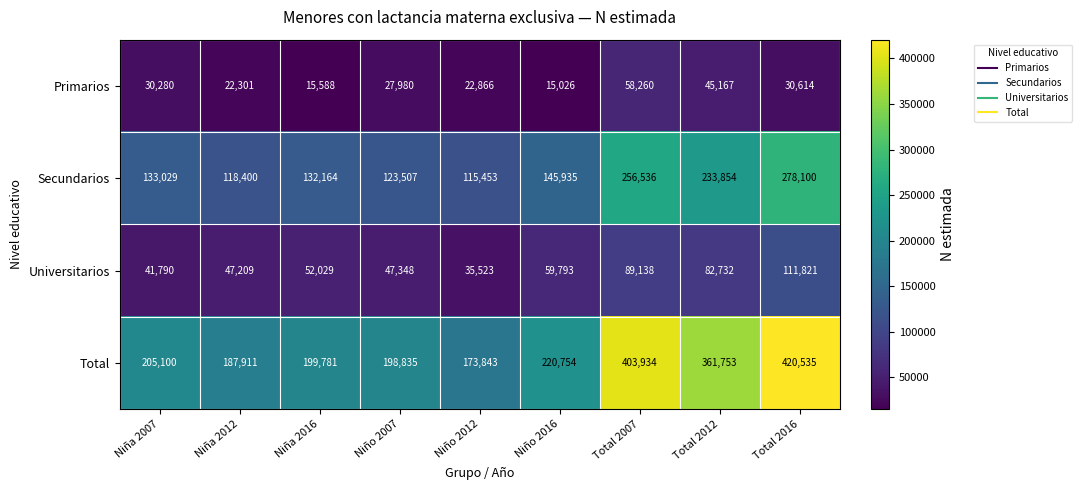

What is the difference between the Secundarios values at Niña 2016 and Niña 2012?

13764